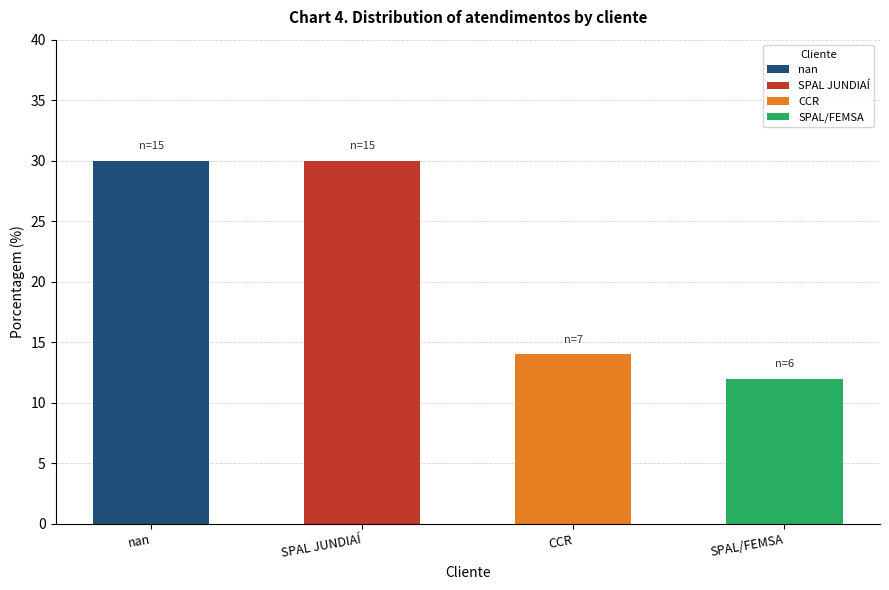

Reading right to left, extract all data points from this chart.

12	14	30	30